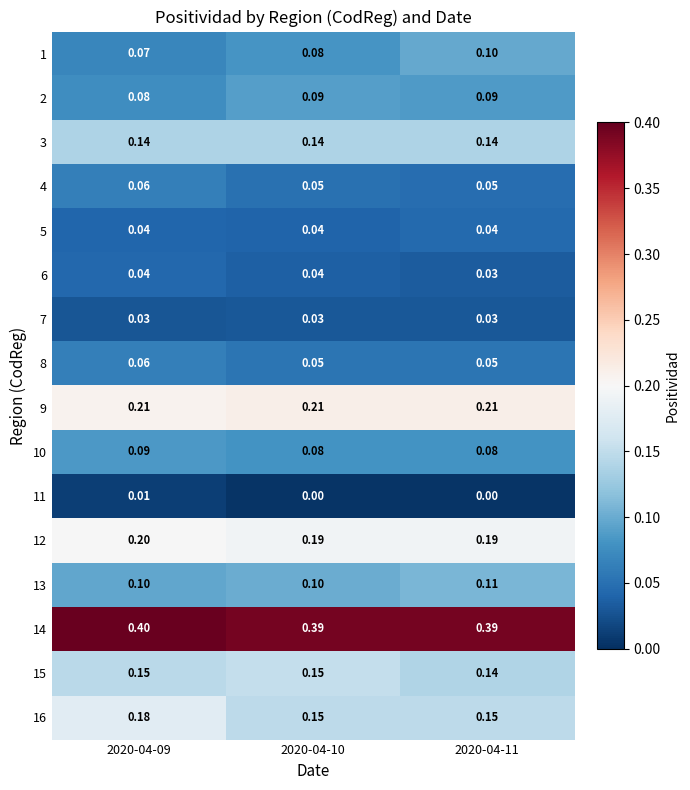

How many categories are shown in the chart?

3